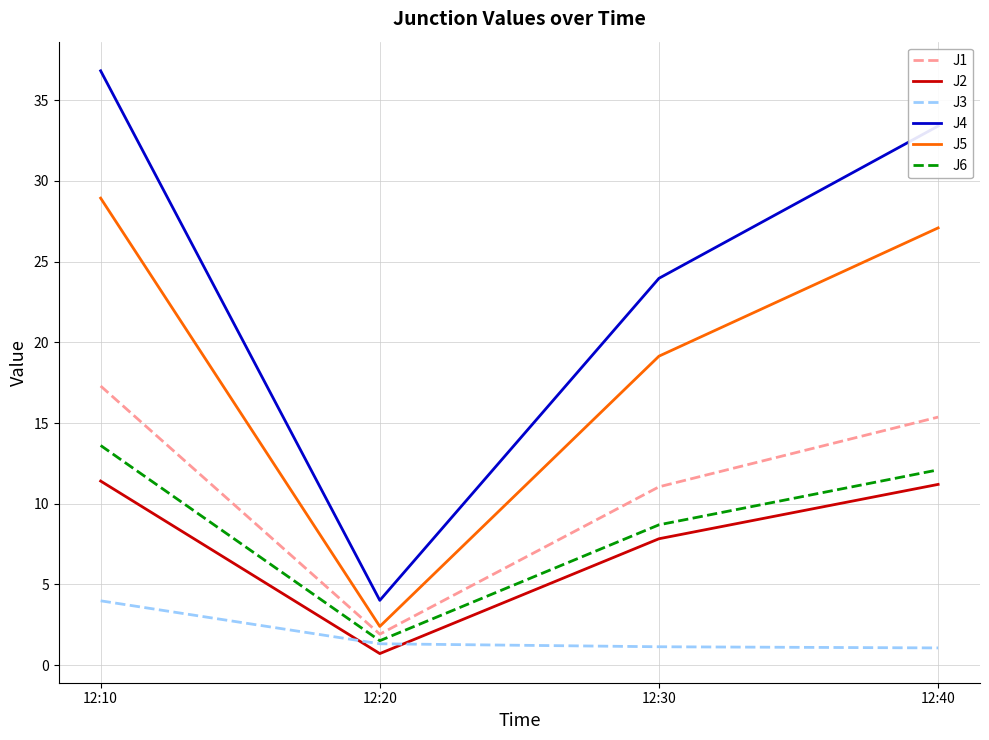

Which series has the largest range (max minus min)?

J4